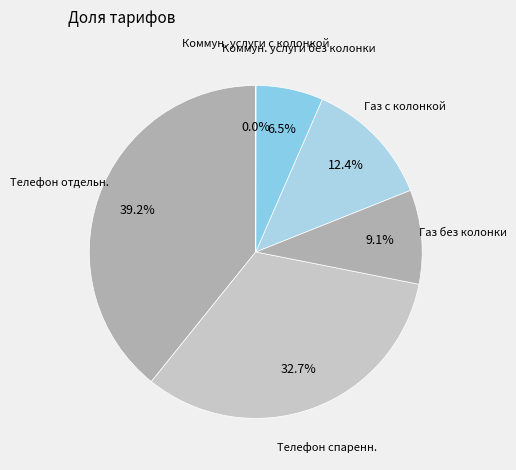

True or false: Телефон спаренн. accounts for 33% of the total.

True